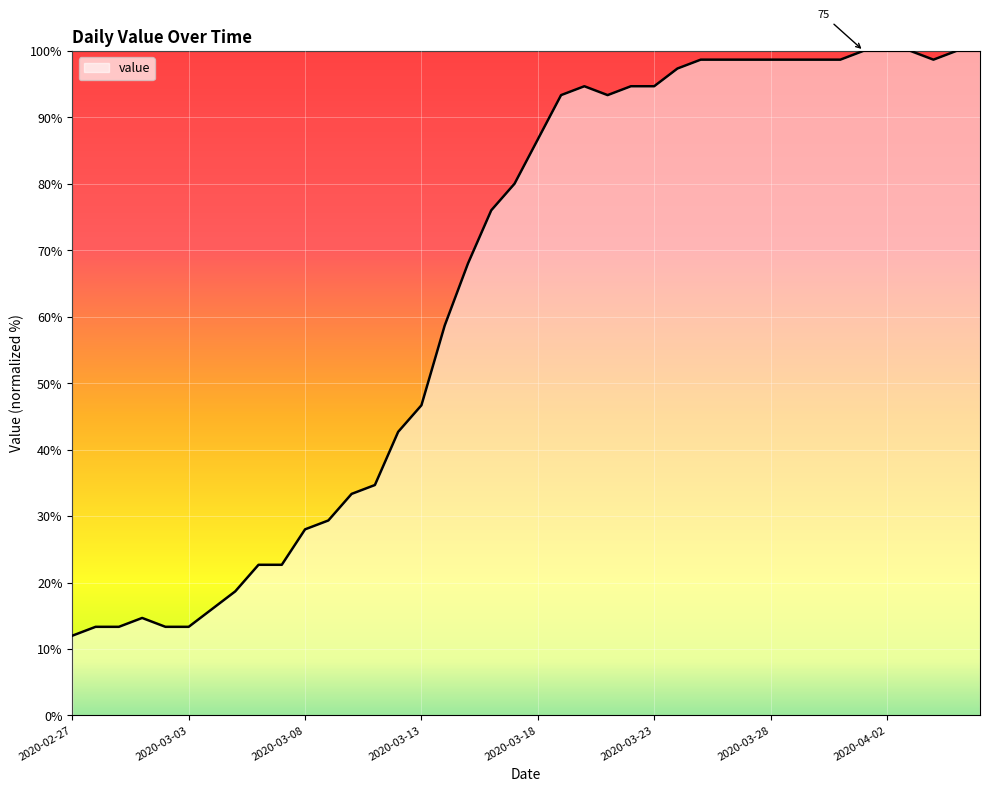

What is the maximum value shown in the chart?

100.0